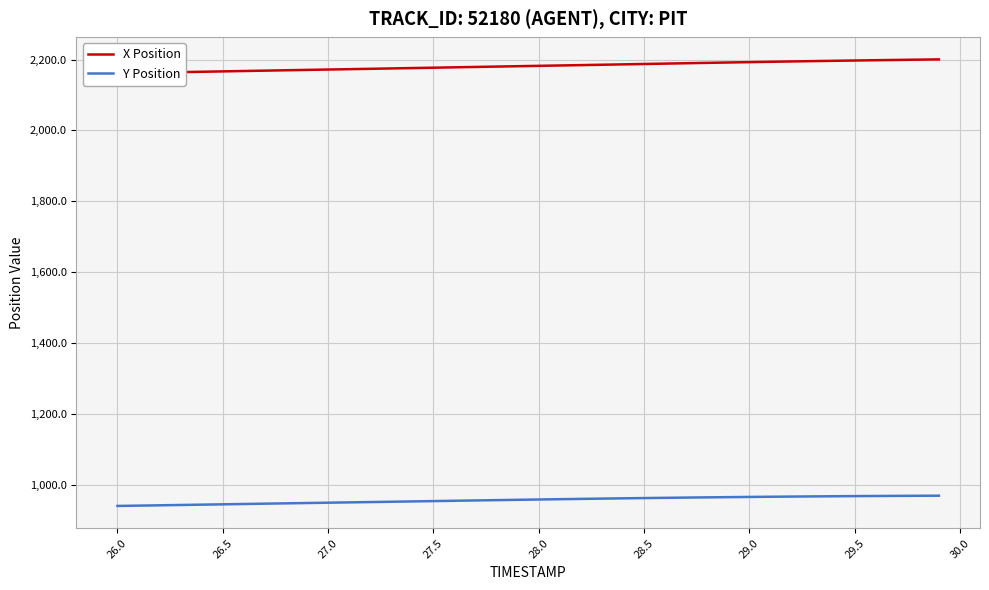

What is the highest value of the X Position series?

2200.4